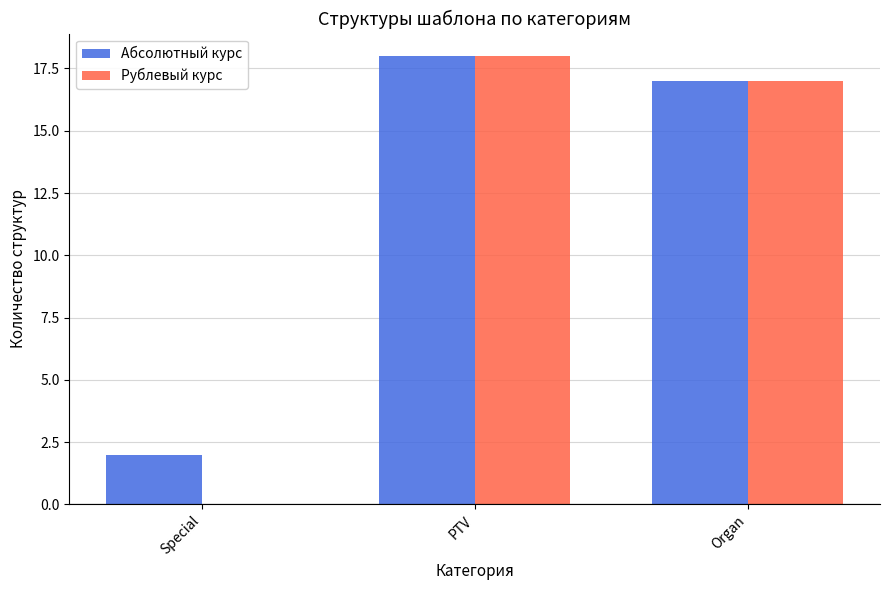

What is the average value of the Абсолютный курс series?

12